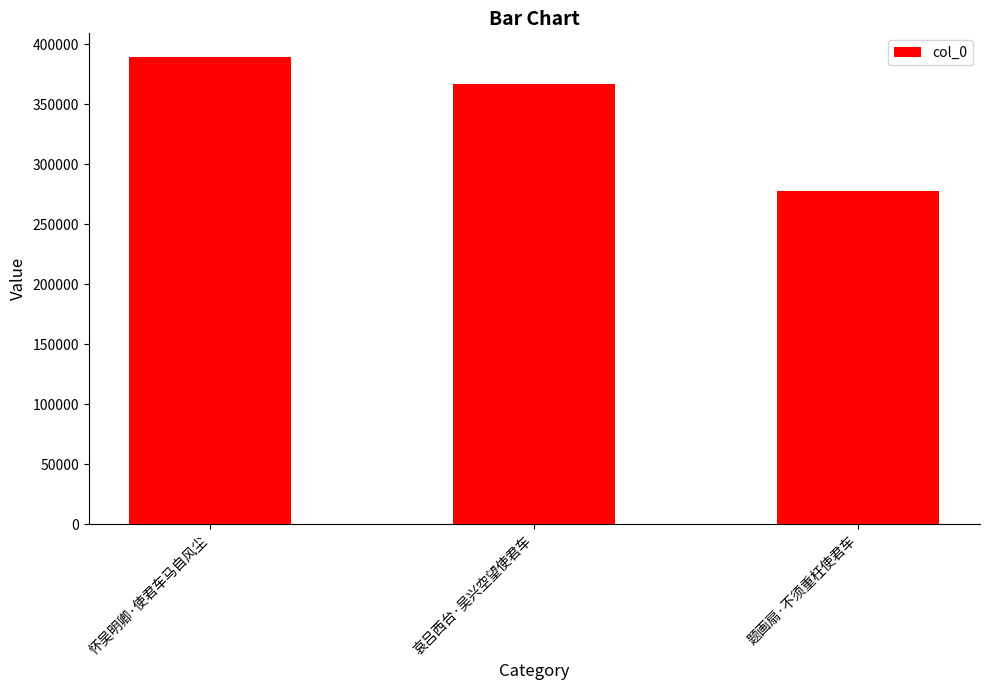

The value at 哀吕西台·吴兴空望使君车 is 366834. True or false?

True